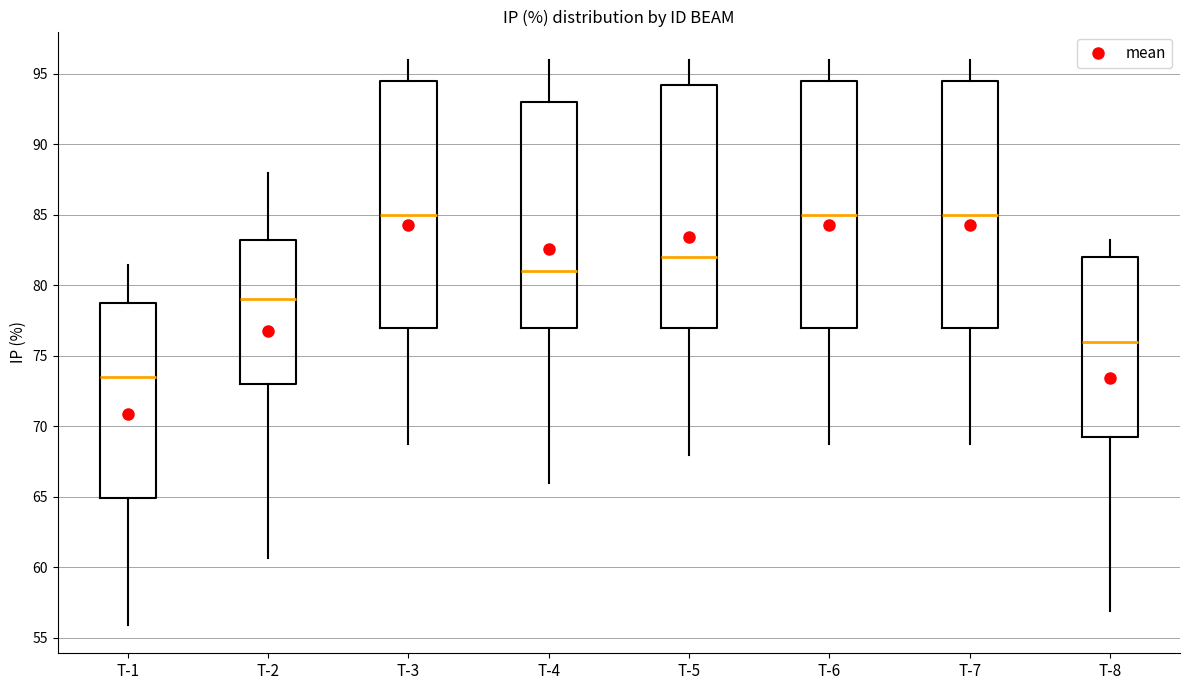

Where is the upper edge of the box for T-4 on the y-axis? The values are not printed on the chart, so give them approximately, as read against the axis.

93.0